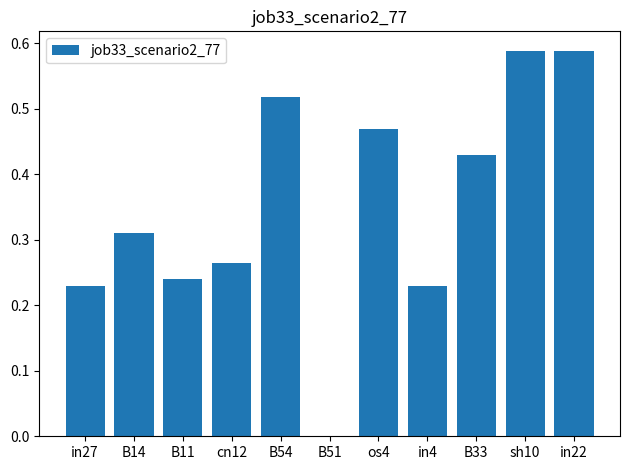

What is the change in value from os4 to in22?

+0.1